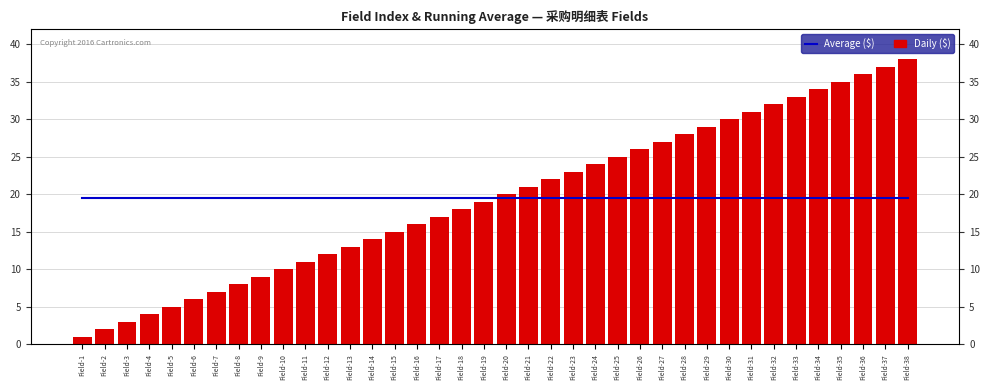

How many bars are there in each group?

2